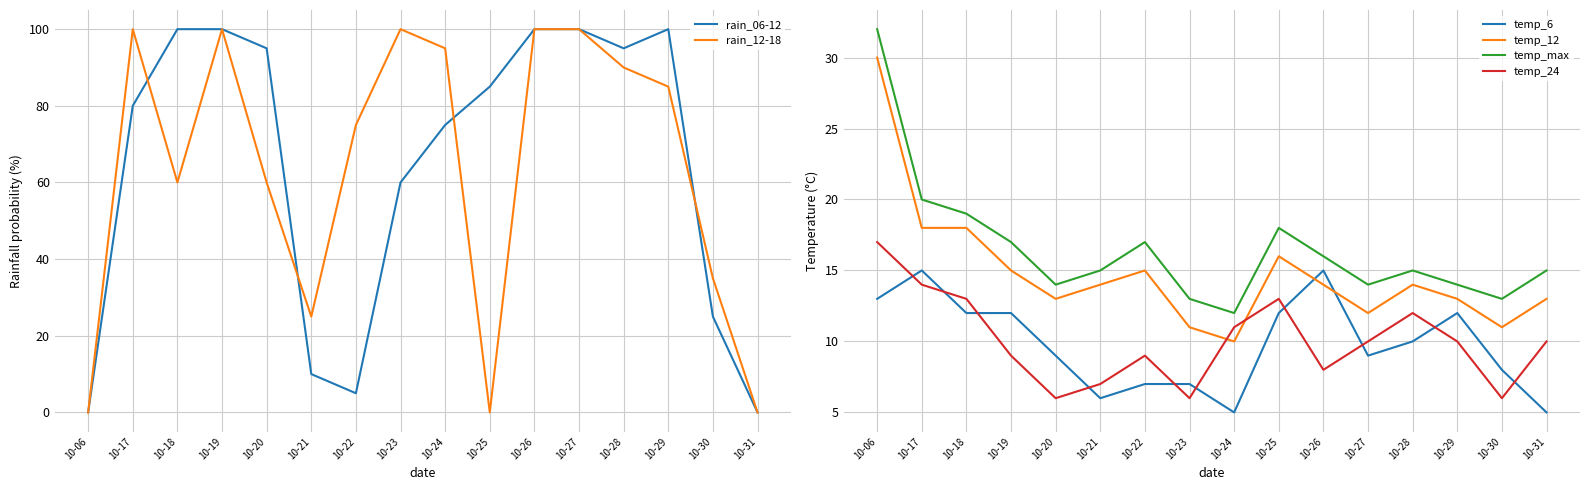

List the series in order of their peak value, lowest first.

temp_6, temp_24, temp_12, temp_max, rain_06-12, rain_12-18